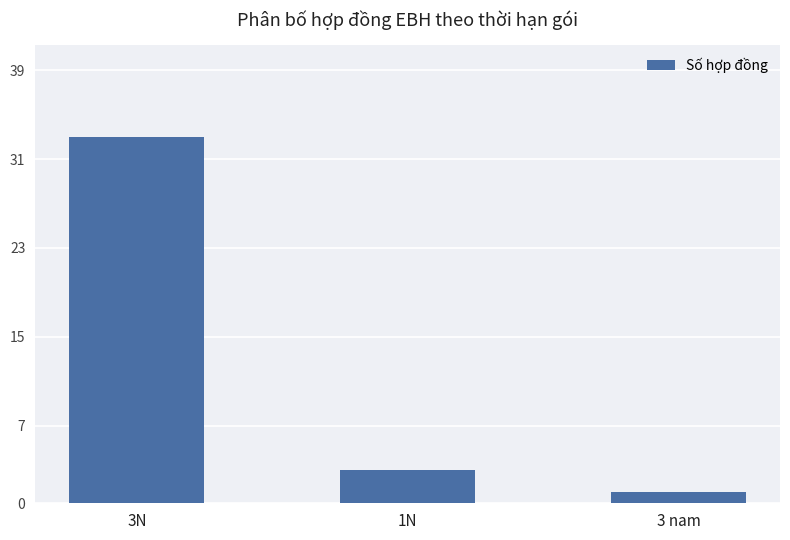

What is the value of the 3rd bar from the left?

1